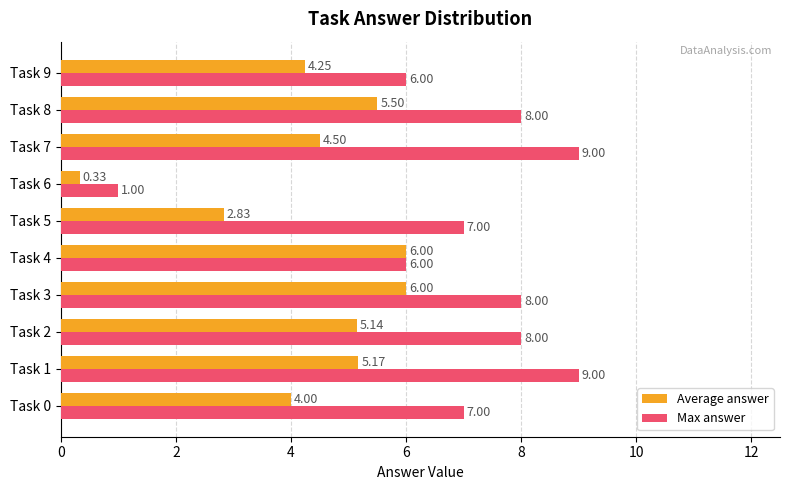

At which category is the sum across all series the highest?

Task 1